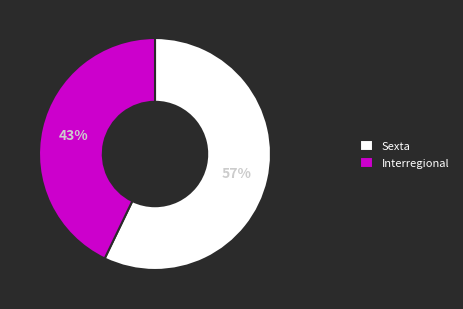

What is the ratio of the value at Sexta to the value at Interregional?

1.3